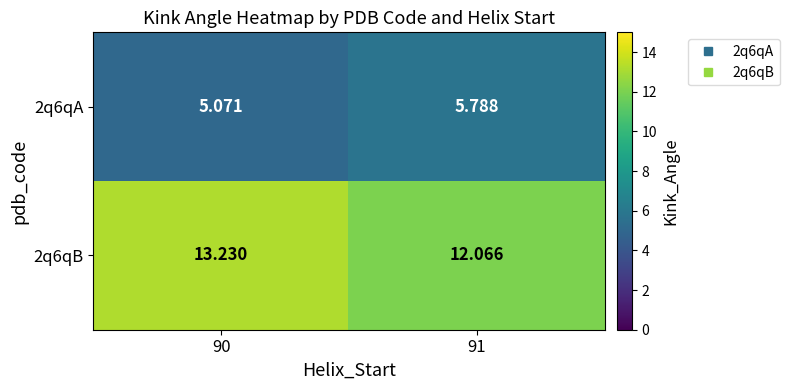

What is the total value across all series at 91?

17.9